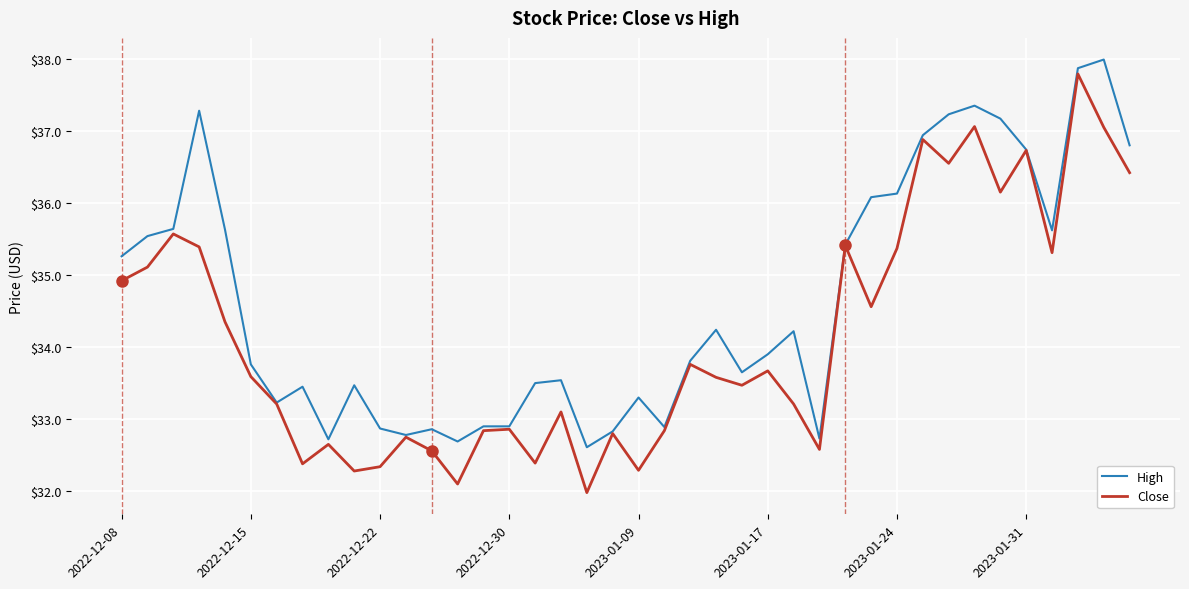

Which series has the largest total across all categories?

High